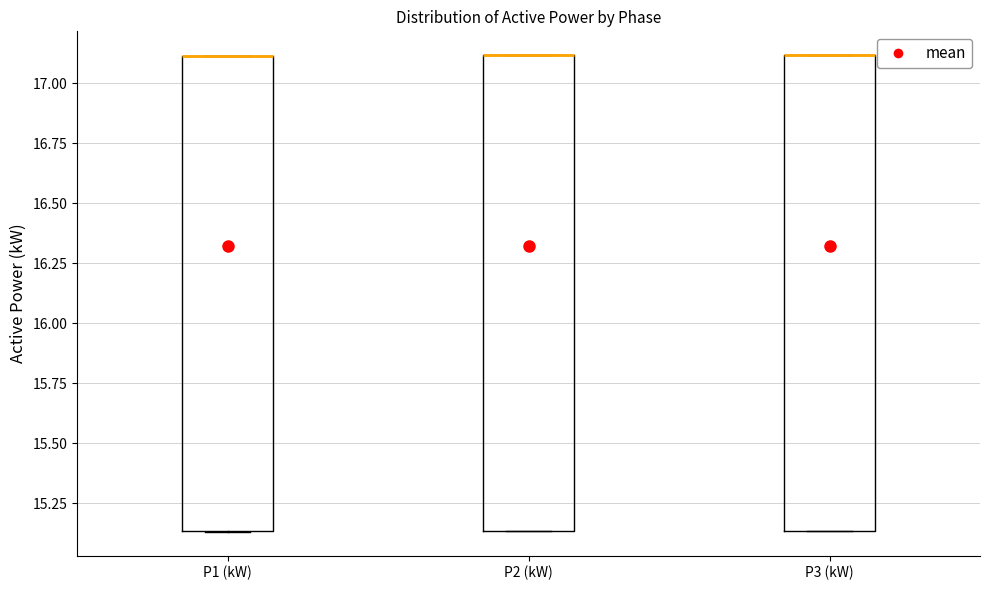

Where is the lower edge of the box for P2 (kW) on the y-axis? The values are not printed on the chart, so give them approximately, as read against the axis.

15.15